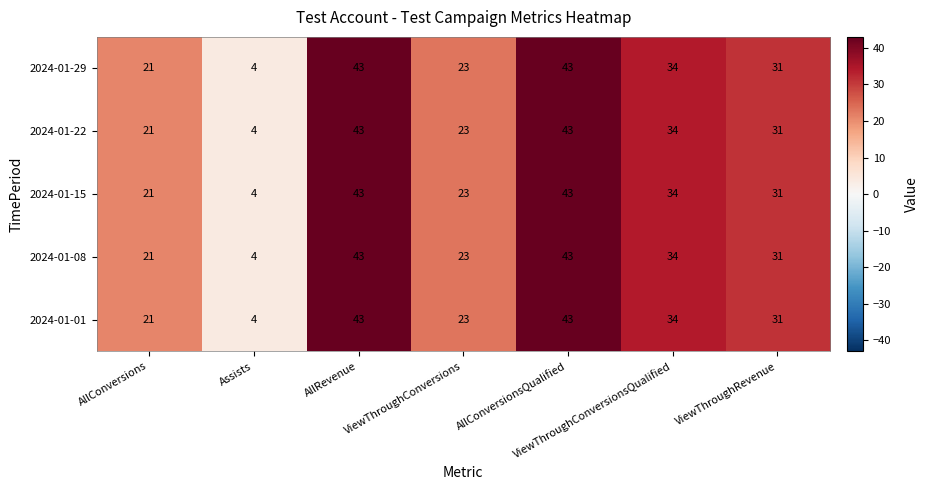

What is the maximum value shown in the chart?

43